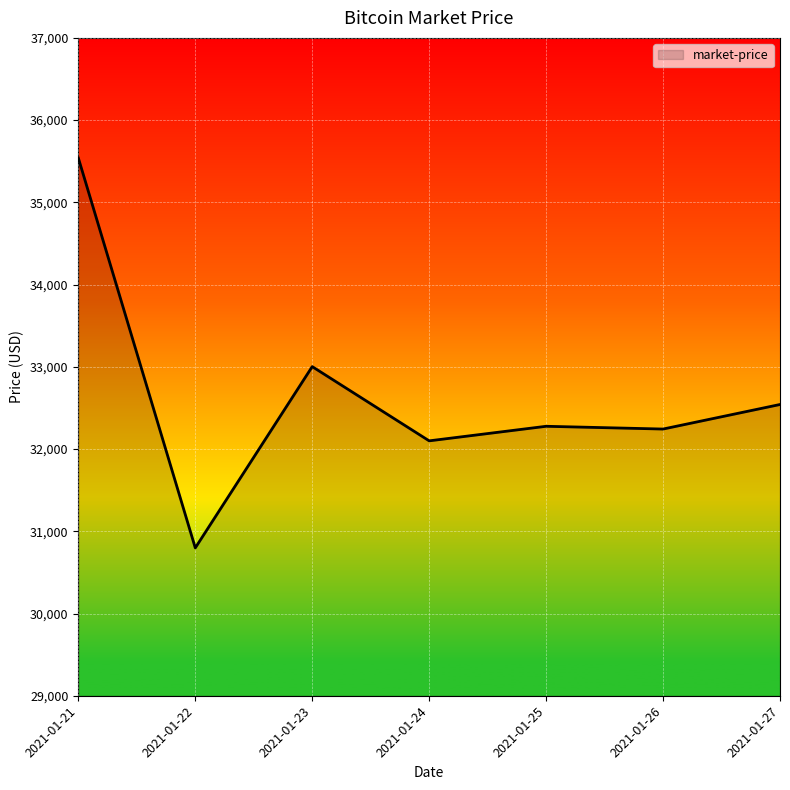

What is the sum of all values?

228500.9